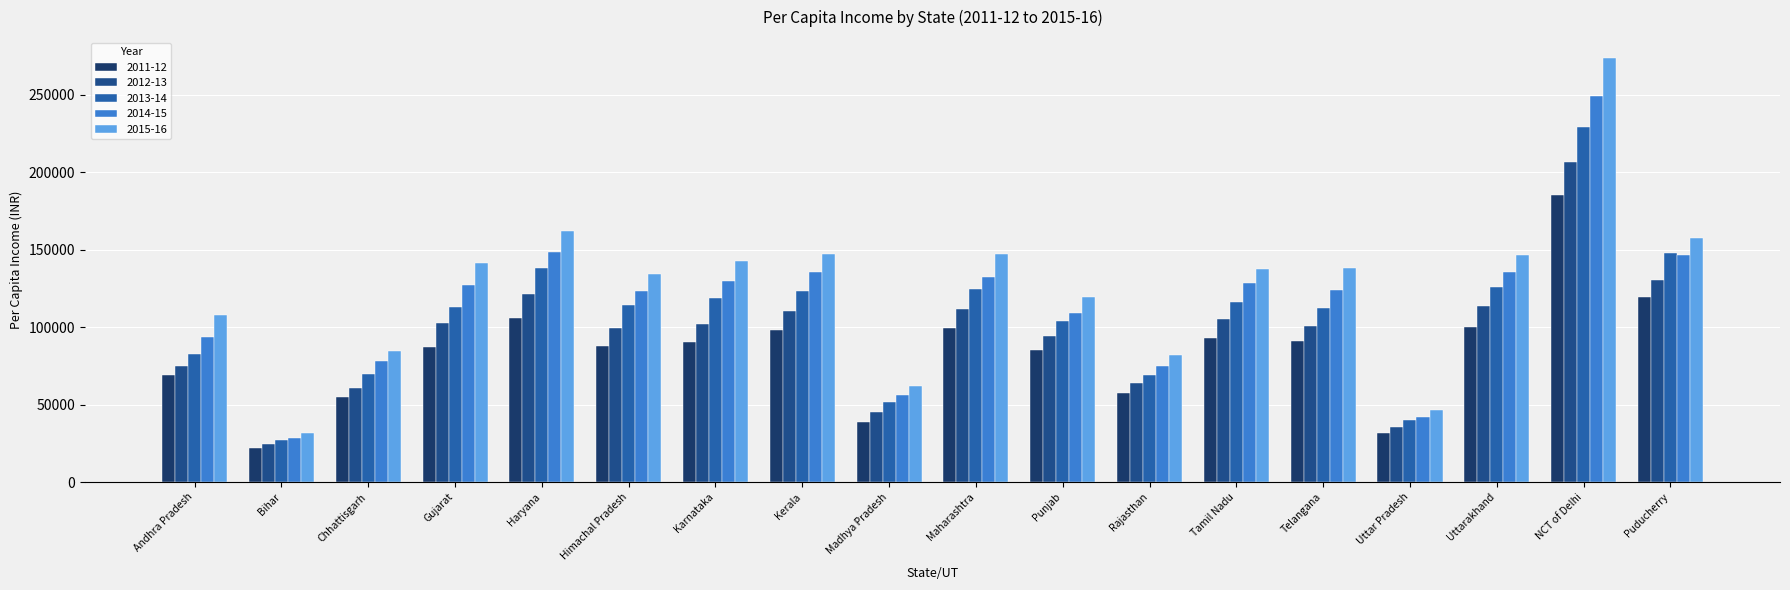

What is the maximum value shown in the chart?

273618